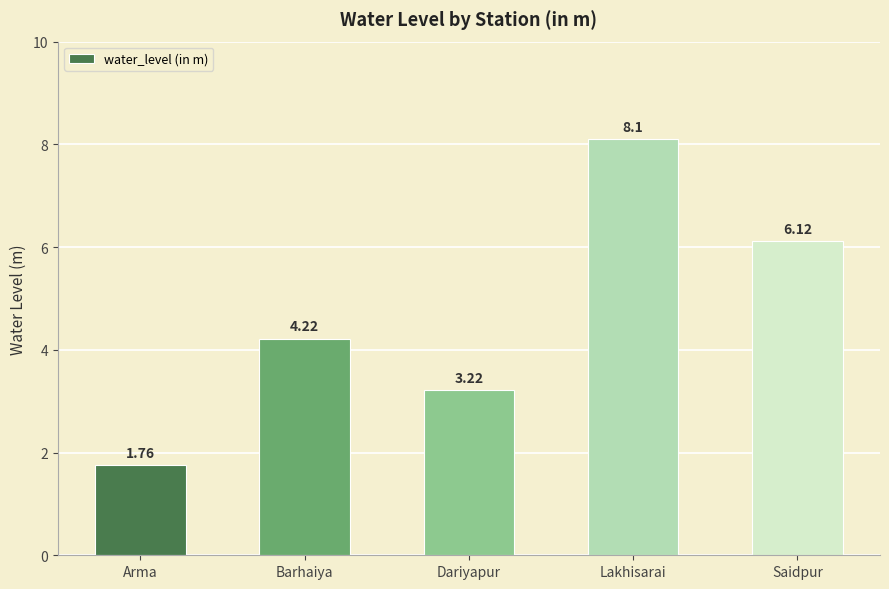

What is the label of the 2nd bar from the right?

Lakhisarai